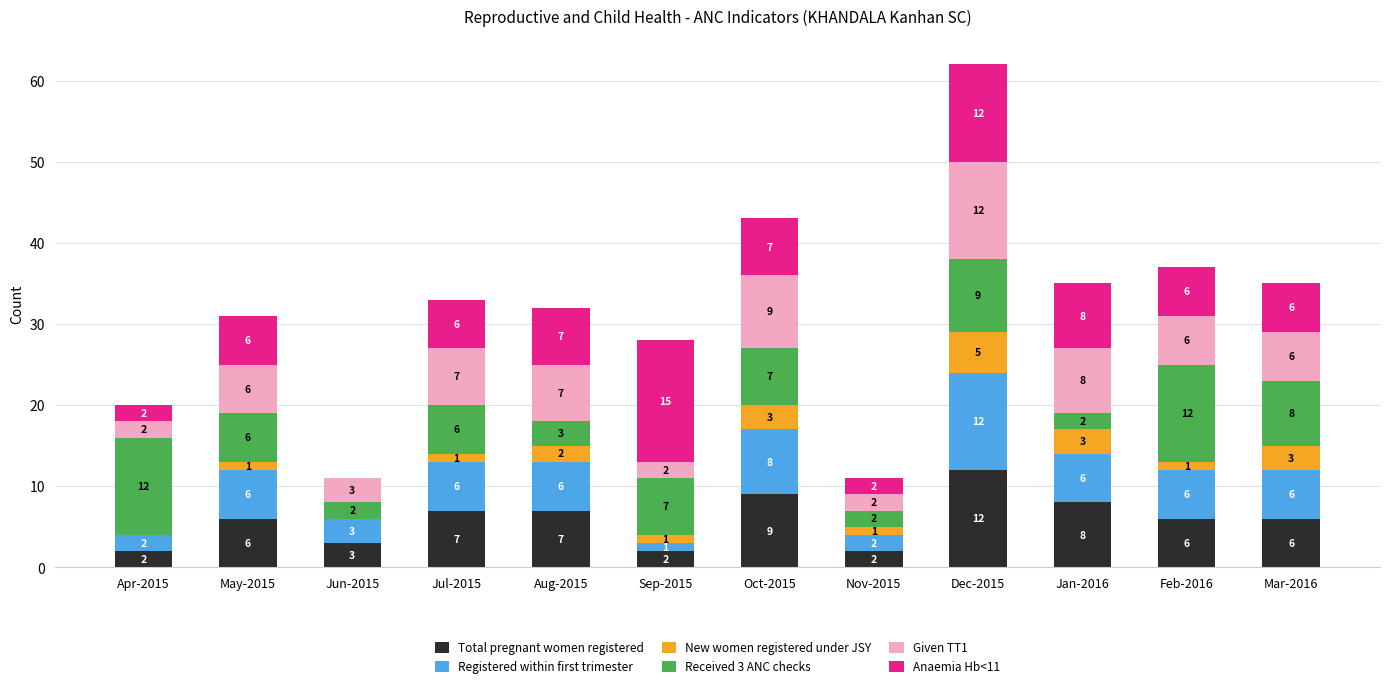

What is the sum of all Total pregnant women registered values?

70